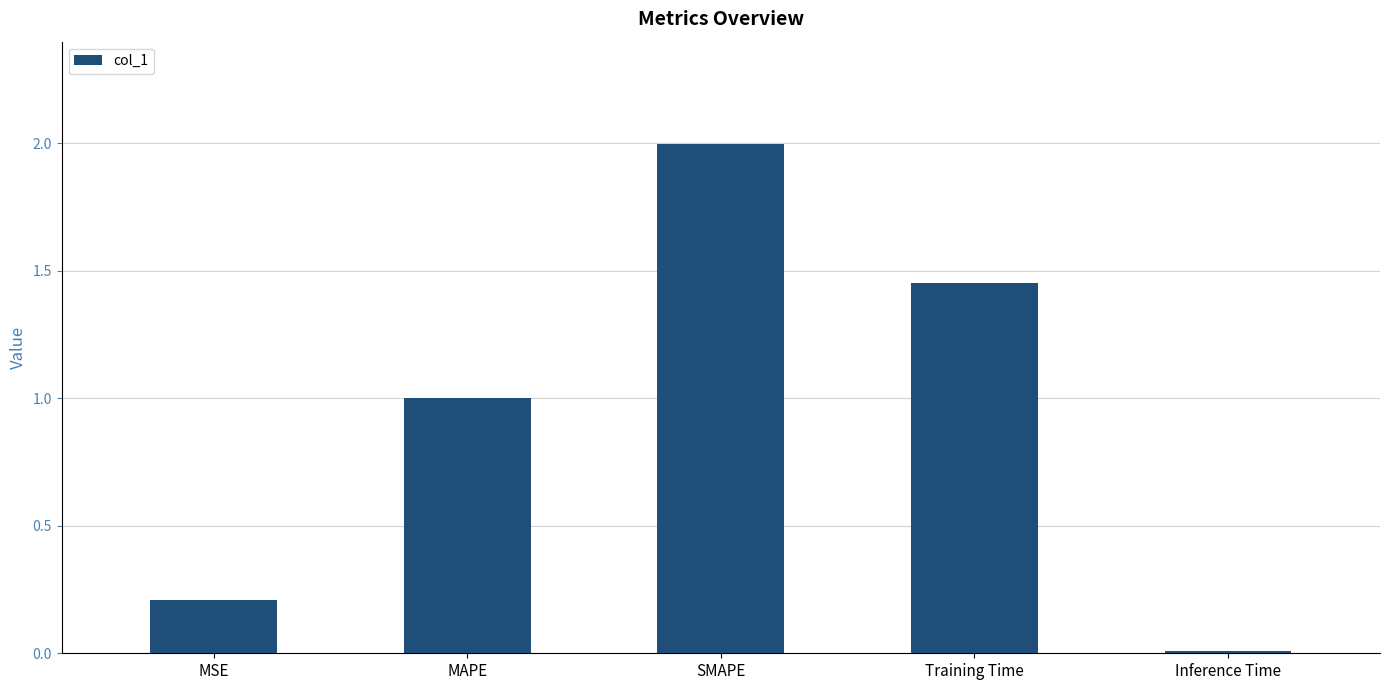

What is the greatest value displayed?

2.0